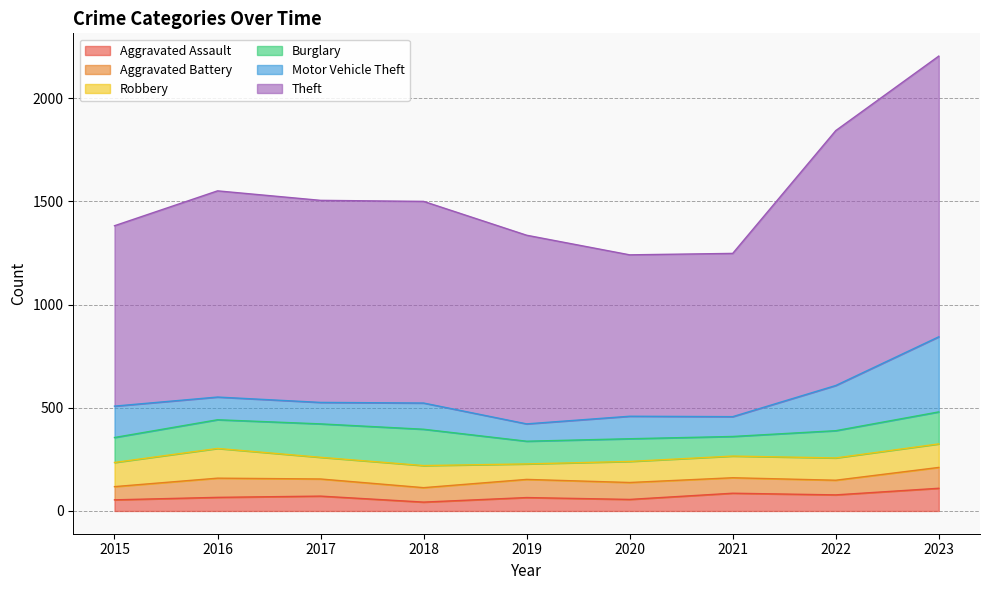

True or false: Robbery has more than 1 interior local peaks.

True